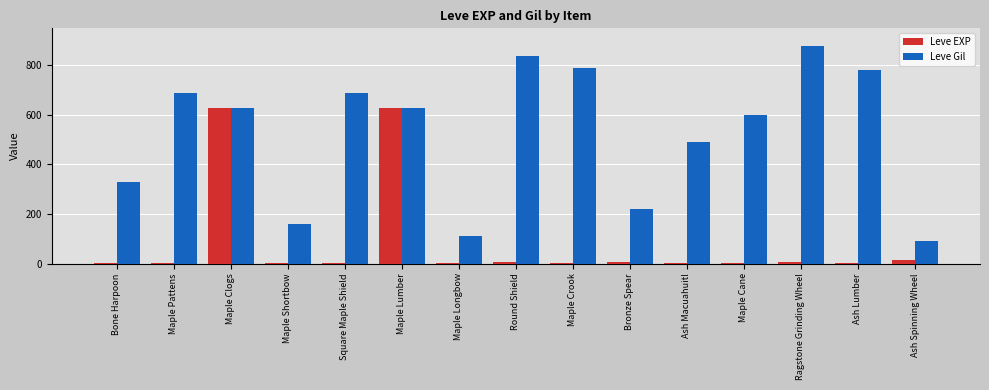

The value of Leve Gil at Maple Pattens is 690. True or false?

True